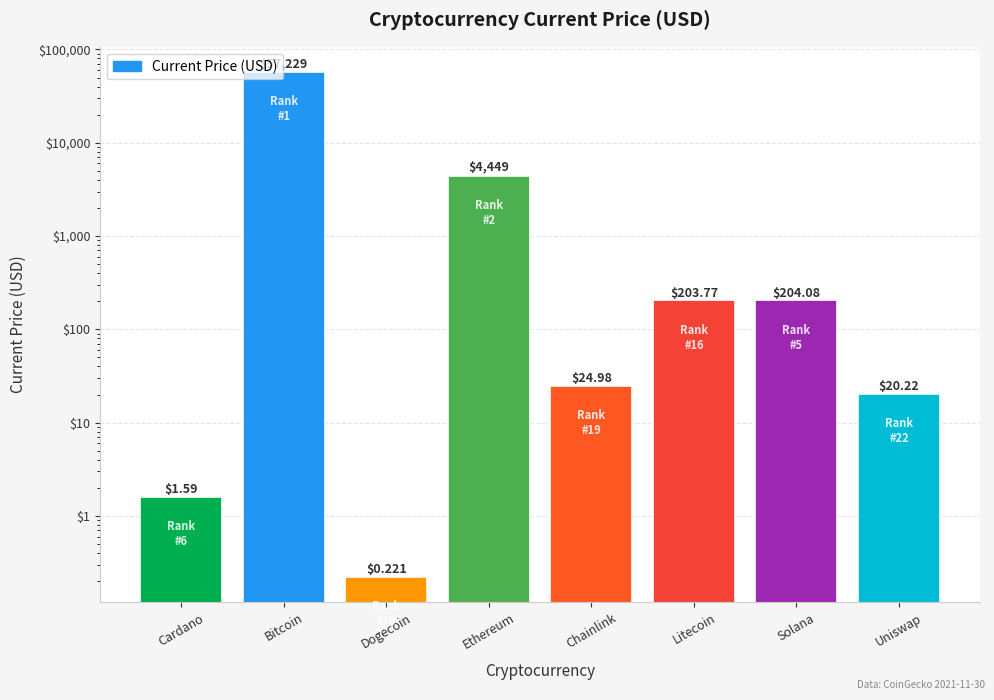

Reading left to right, extract all data points from this chart.

Cardano=1.6	Bitcoin=57229.0	Dogecoin=0.2	Ethereum=4449.0	Chainlink=25.0	Litecoin=203.8	Solana=204.1	Uniswap=20.2